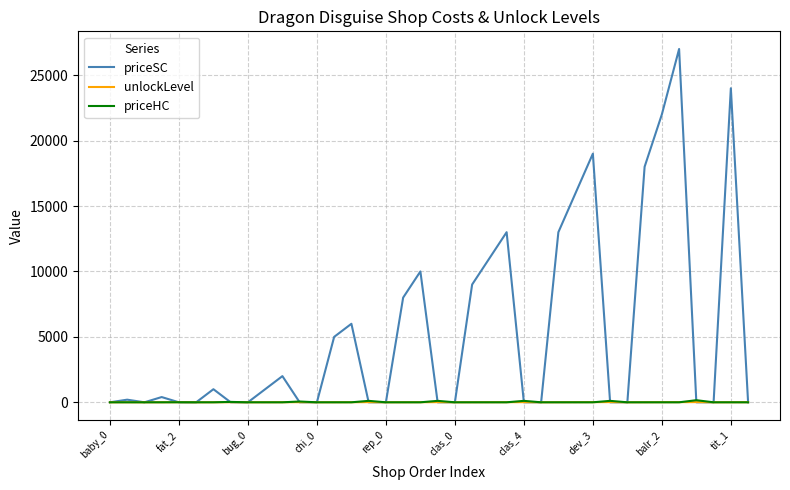

Which series has the widest spread of values?

priceSC